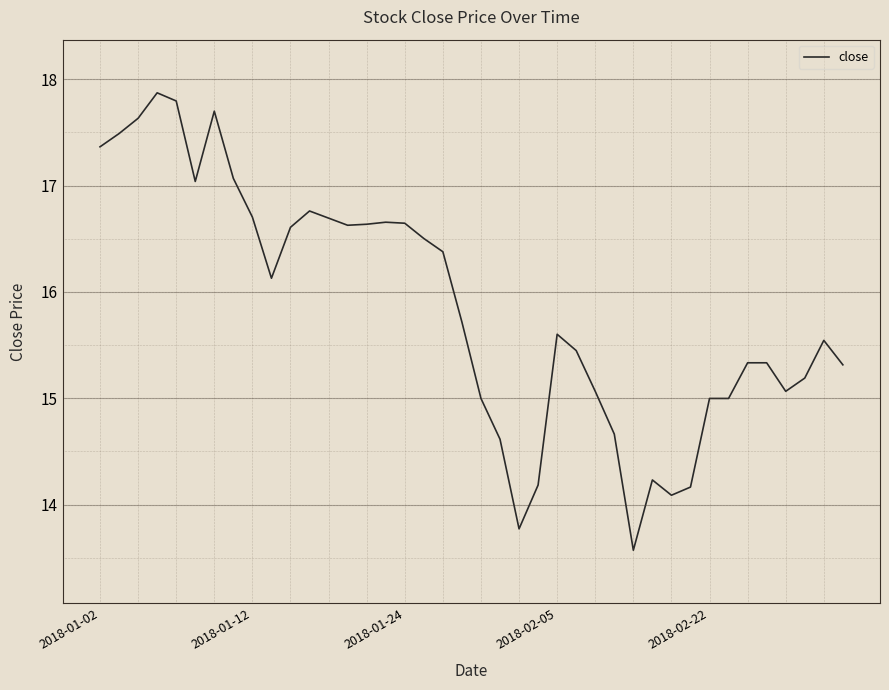

What is the smallest value displayed?

13.6